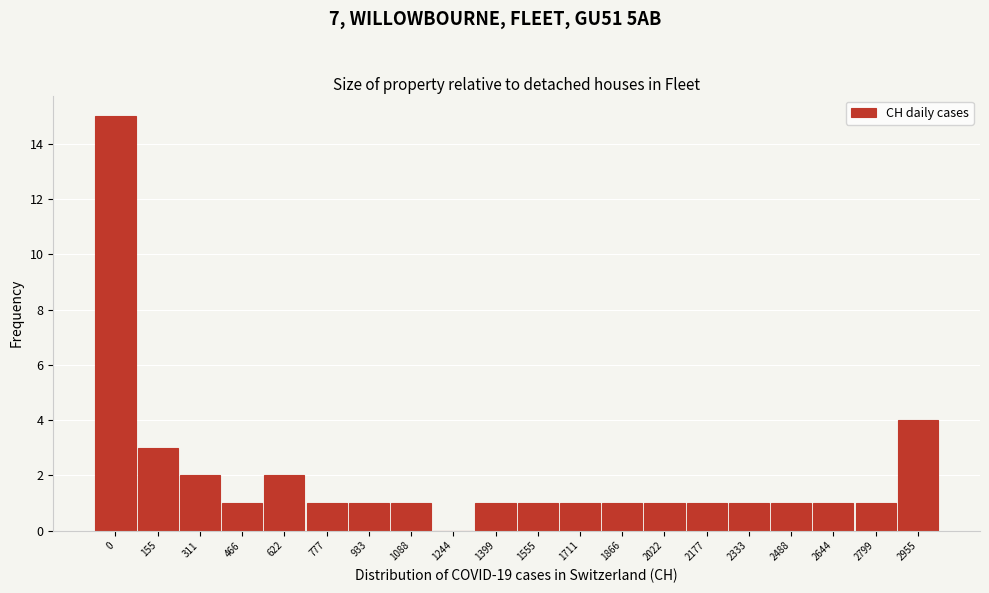

Reading left to right, list all the values displayed in this chart.

0=15	155=3	311=2	466=1	622=2	777=1	933=1	1088=1	1244=0	1399=1	1555=1	1711=1	1866=1	2022=1	2177=1	2333=1	2488=1	2644=1	2799=1	2955=4